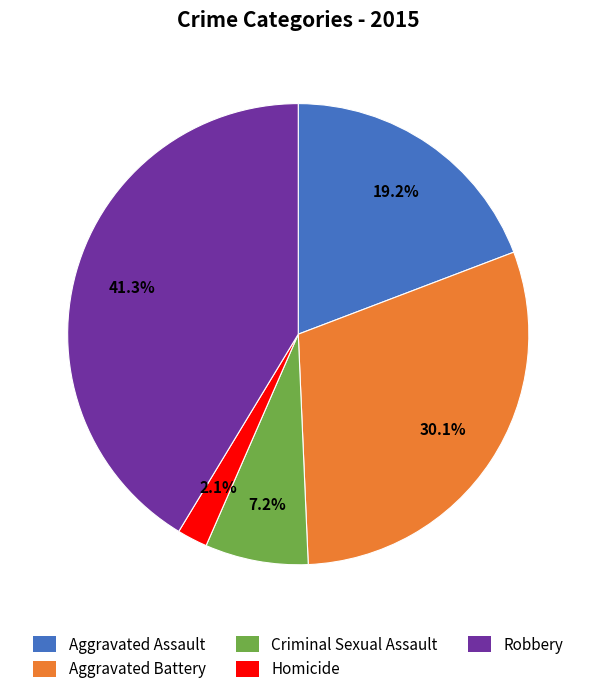

How many slices are in this pie chart?

5